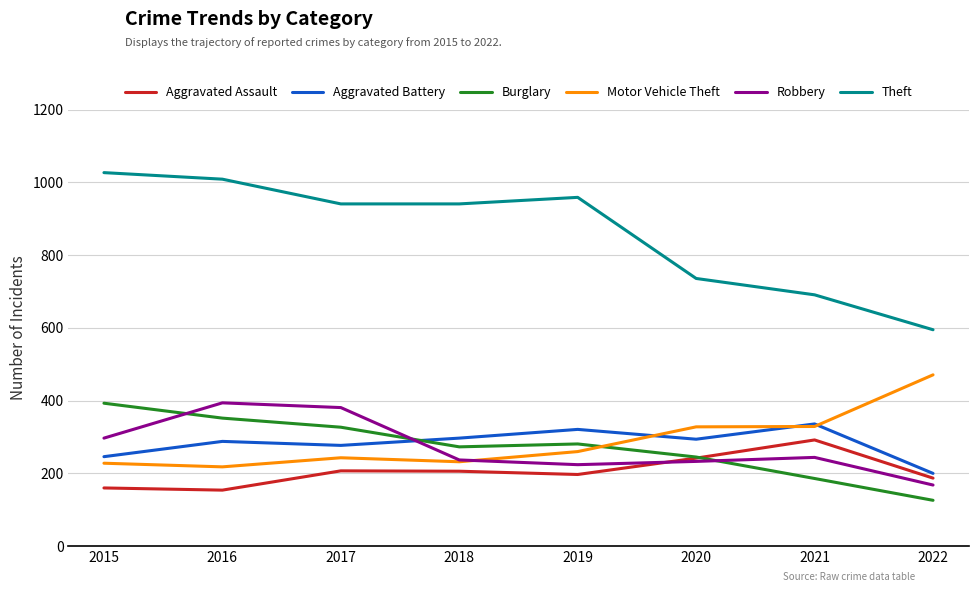

Which category has the lowest value across all series?

2022